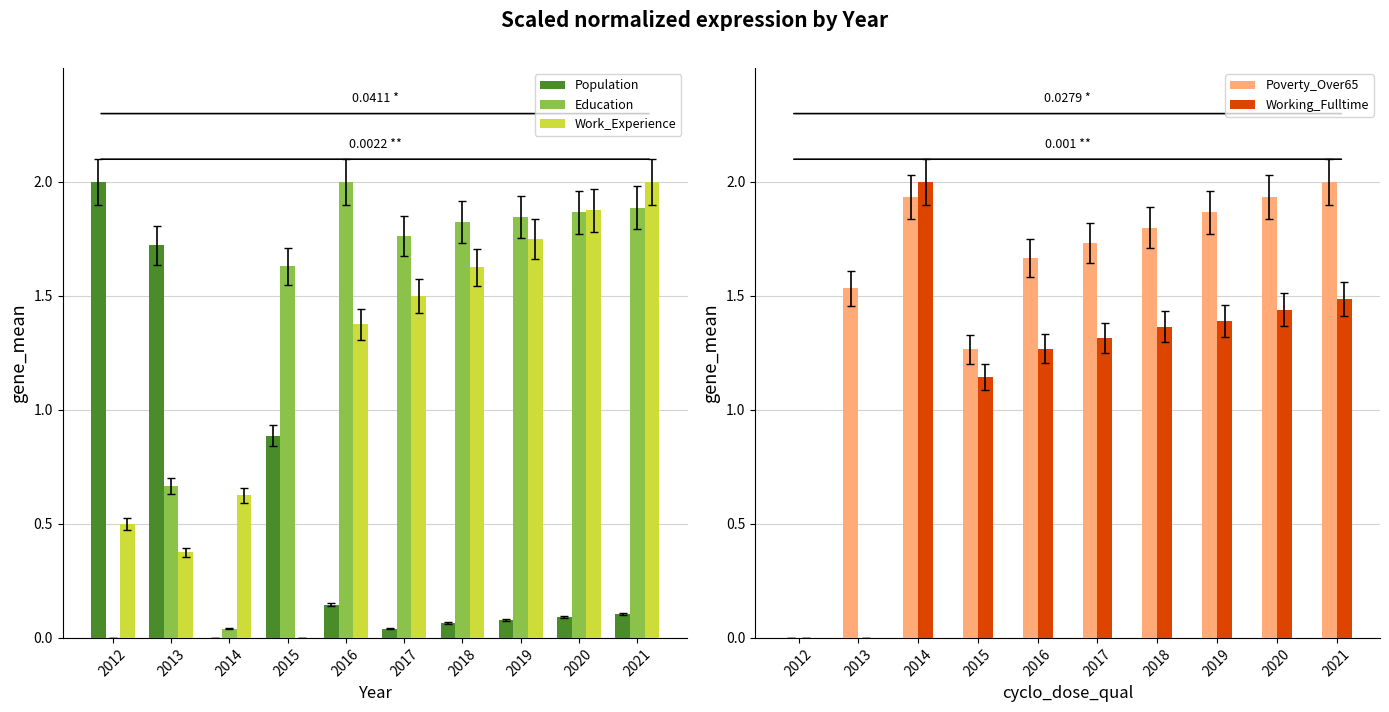

Which category has the highest value in the Education series?

2016